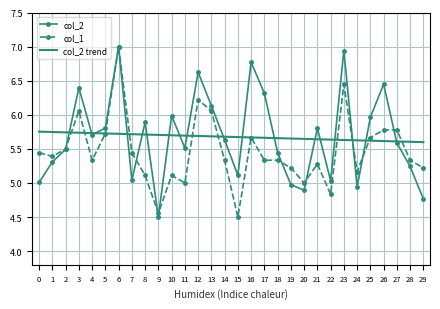

True or false: col_2 trend has a value of 1.3 at 24.

False